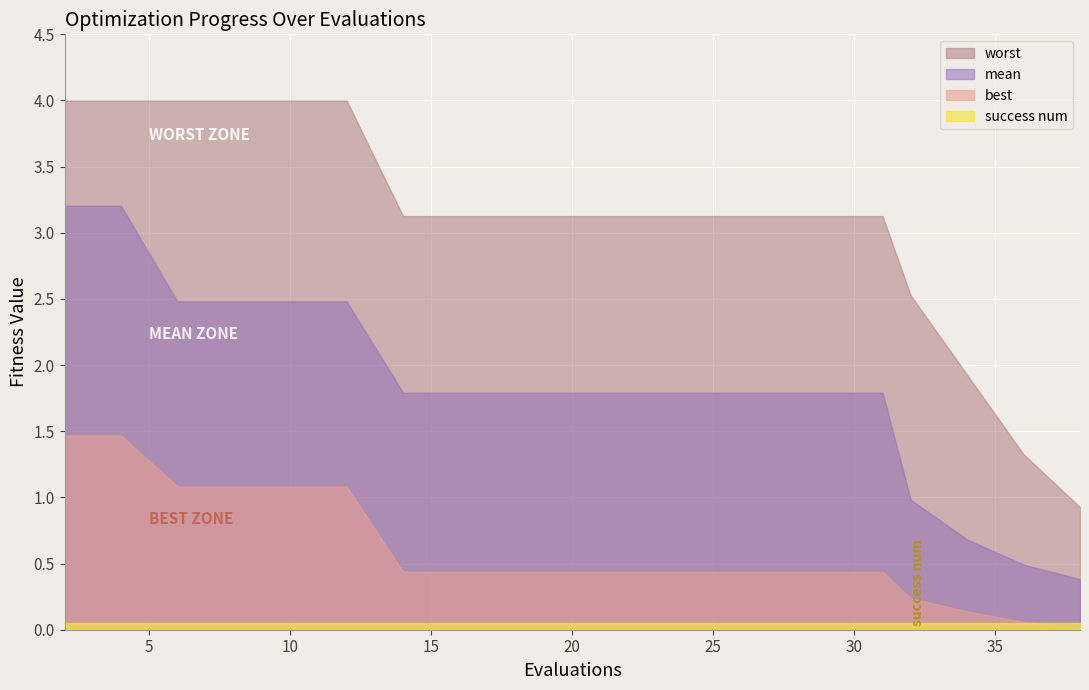

What is the difference between the maximum and minimum values in the mean series?

2.8